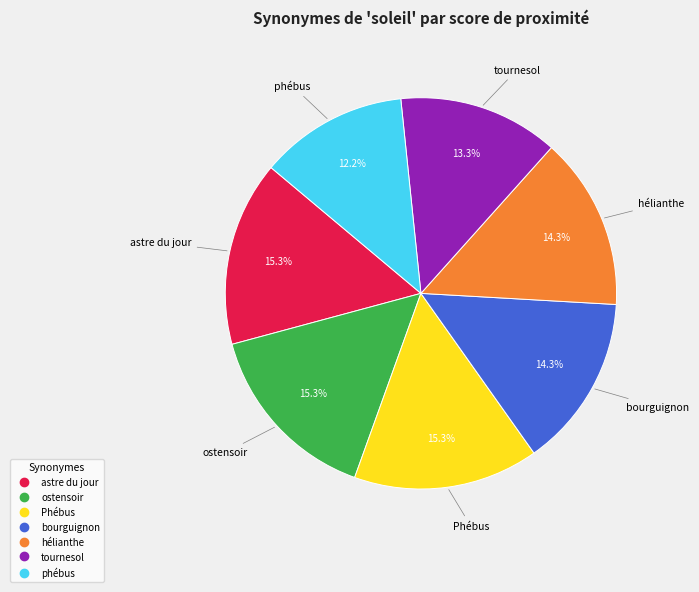

The phébus slice represents 1% of the pie. True or false?

False